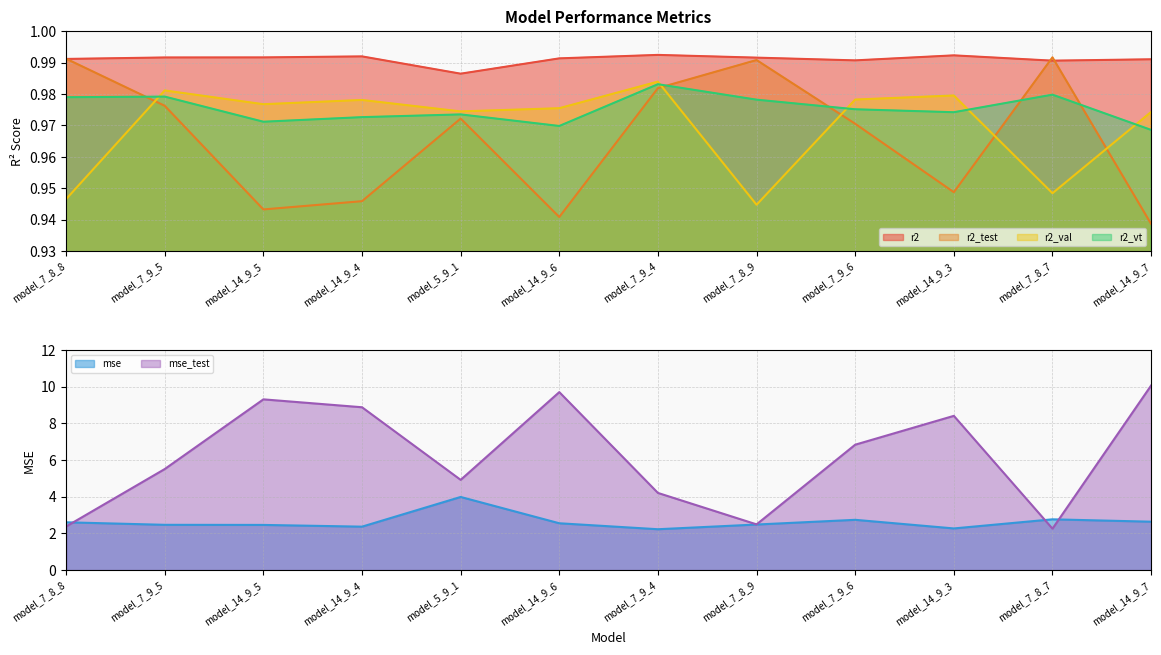

At which category does mse reach its first local valley?

model_14_9_4